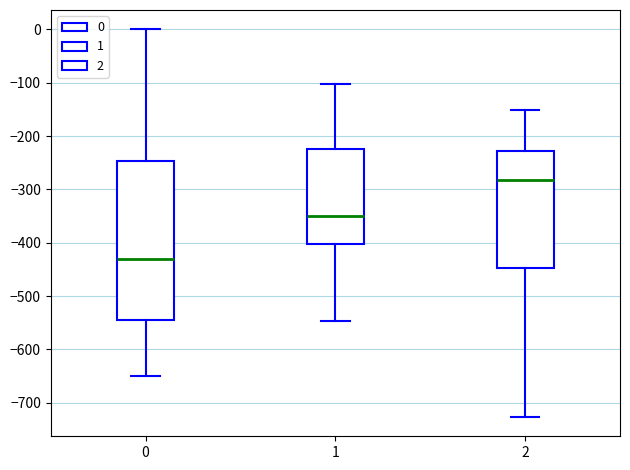

Which box's median line is the highest?

2